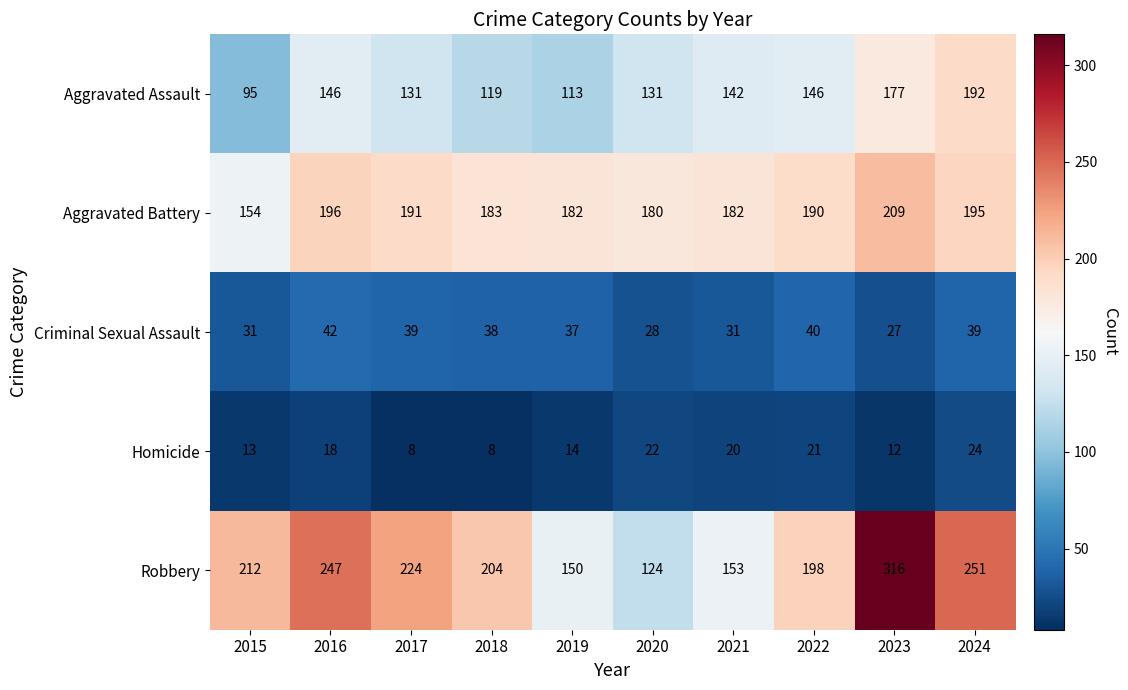

Is it true that Aggravated Assault equals 180 at 2018?

False